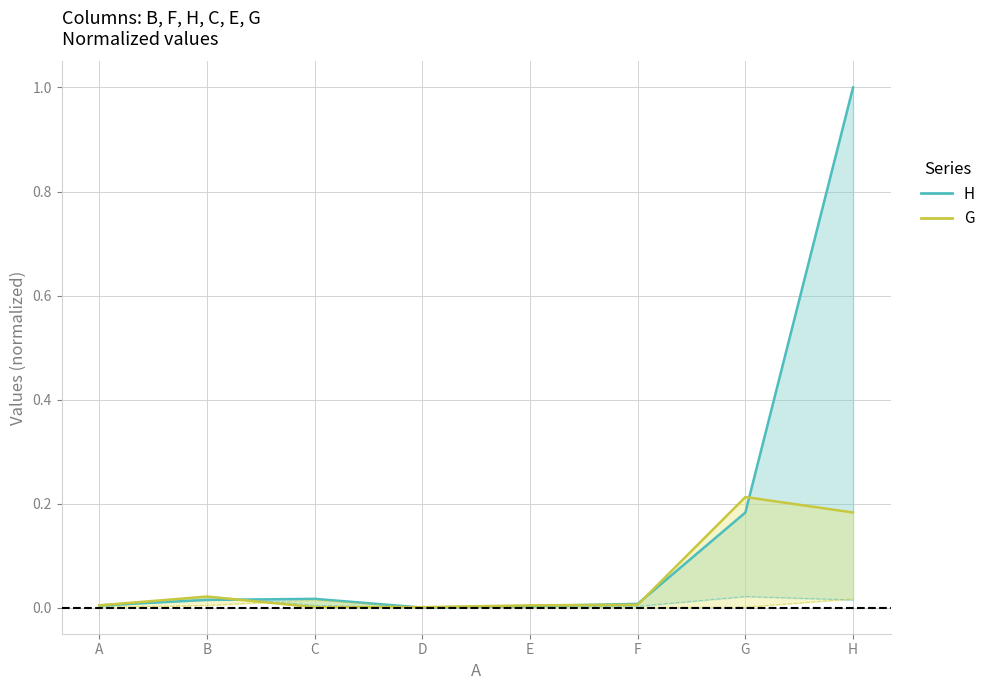

True or false: G (line) and H (line) cross at least once.

True